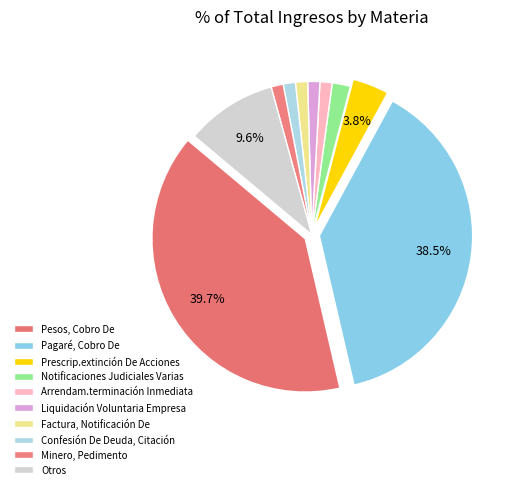

To the nearest percent, what is the average slice percentage?

10%